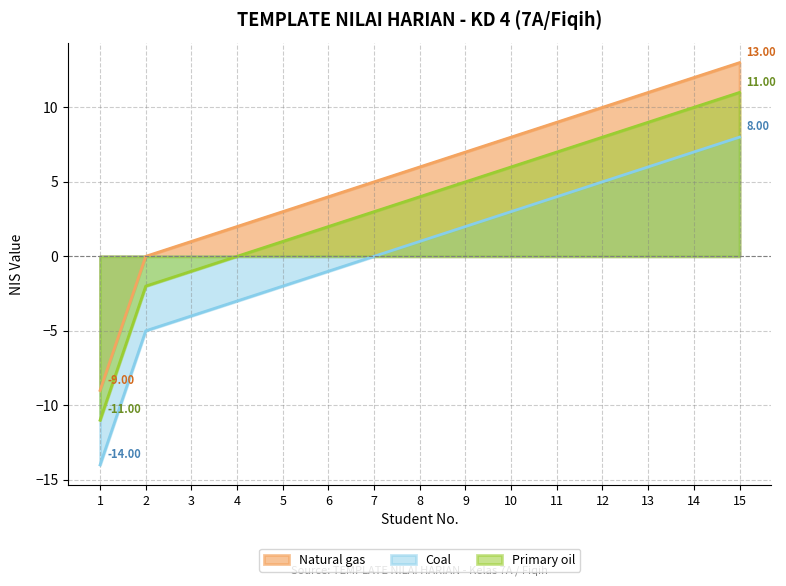

Is the value of Coal at No 13 greater than the value of Primary oil at No 12?

No